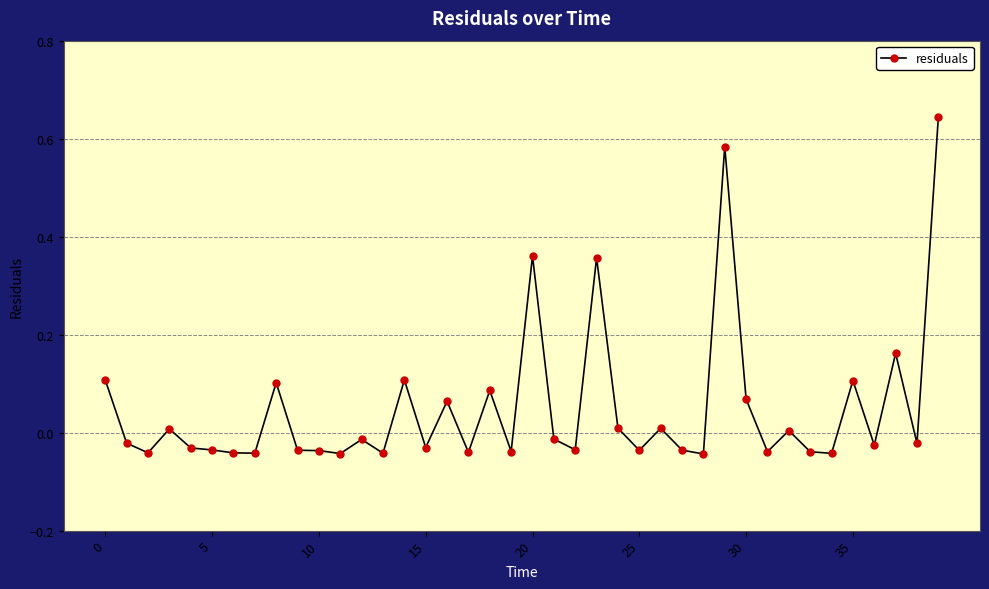

True or false: the data has more than 1 interior local peaks.

True